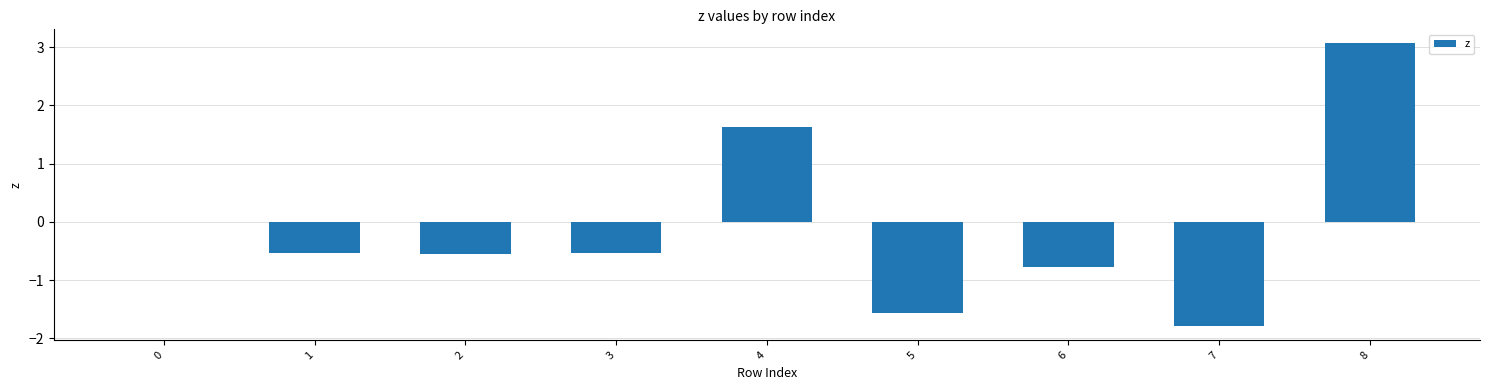

What is the change in value from 3 to 4?

+2.2